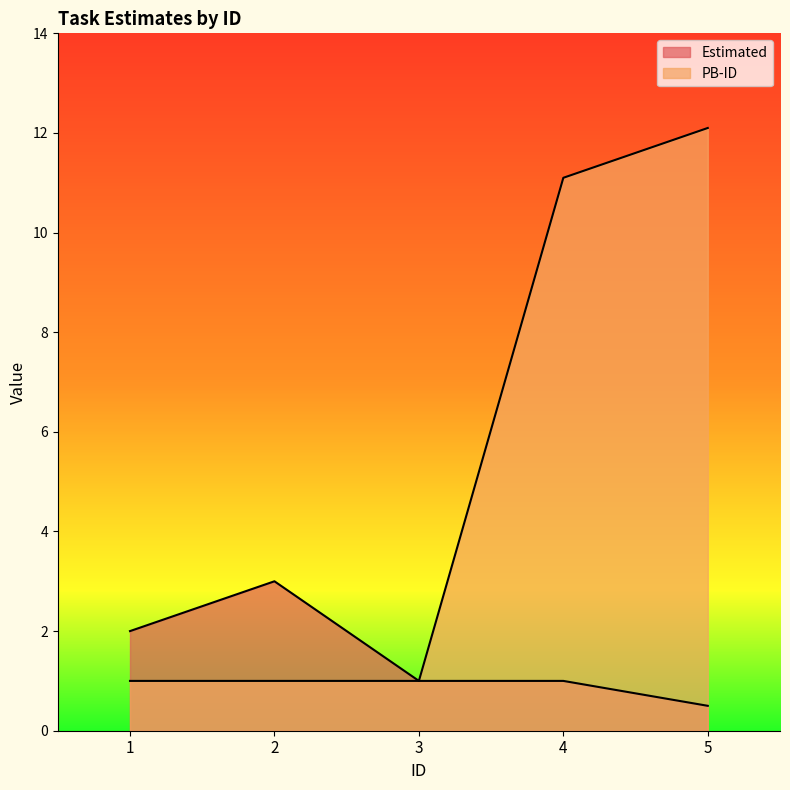

What is the maximum value for Estimated?

3.0